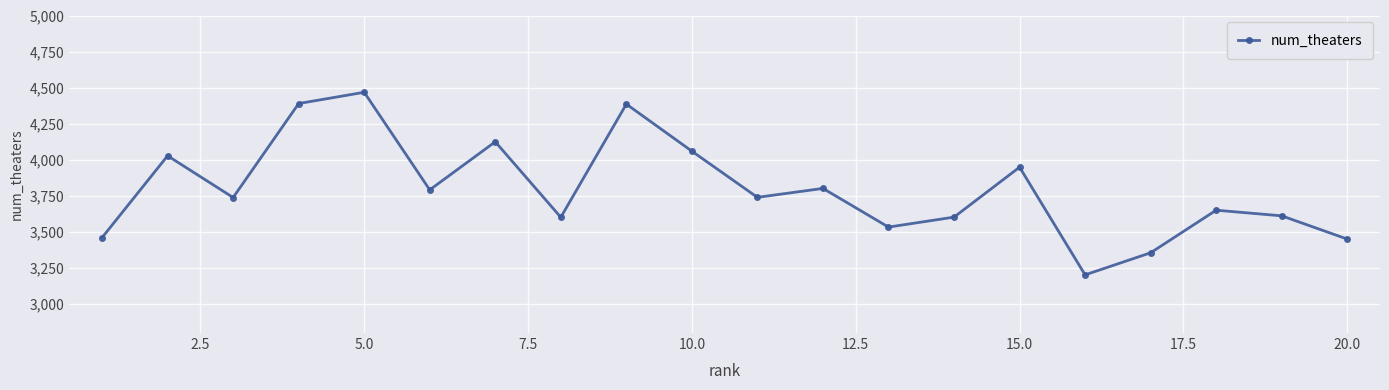

True or false: there are more than 2 points higher than both neighbors.

True